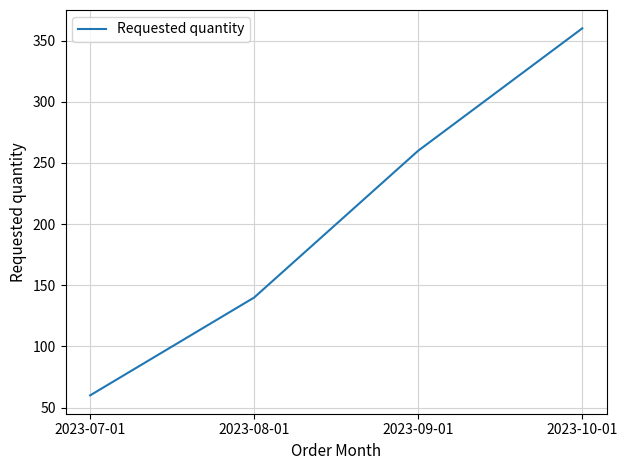

Between 2023-08-01 and 2023-07-01, which is larger?

2023-08-01